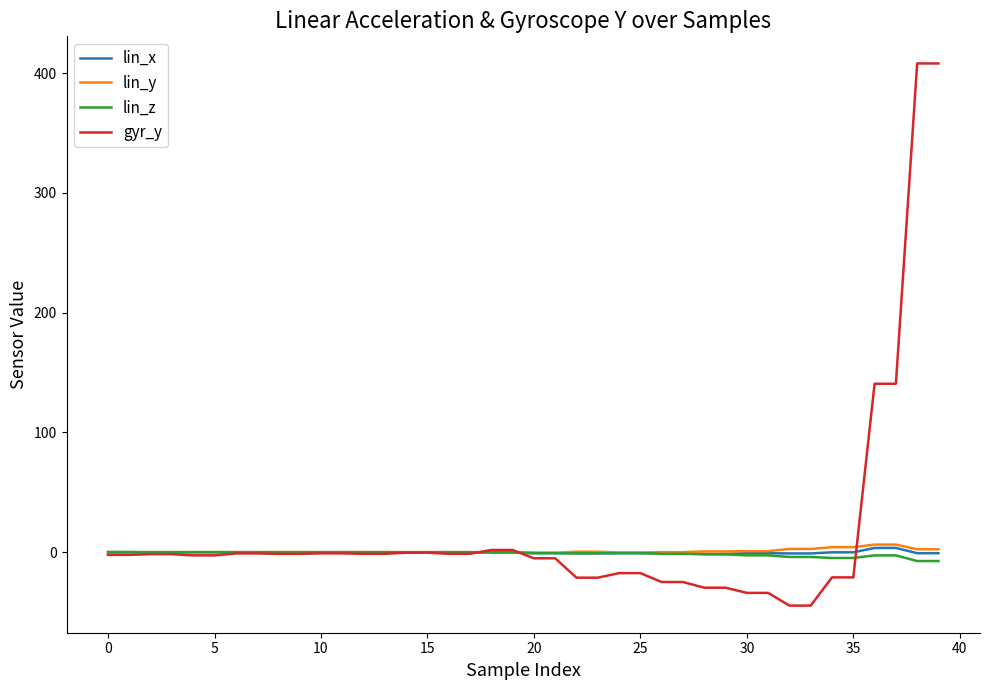

What is the smallest value displayed?

-44.6